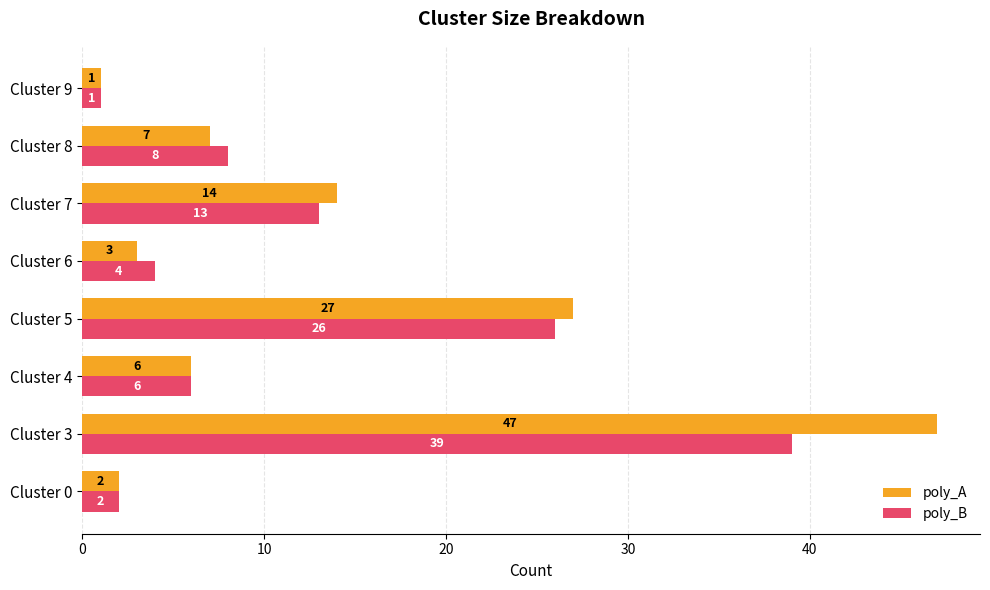

True or false: poly_A has a value of 4 at Cluster 0.

False